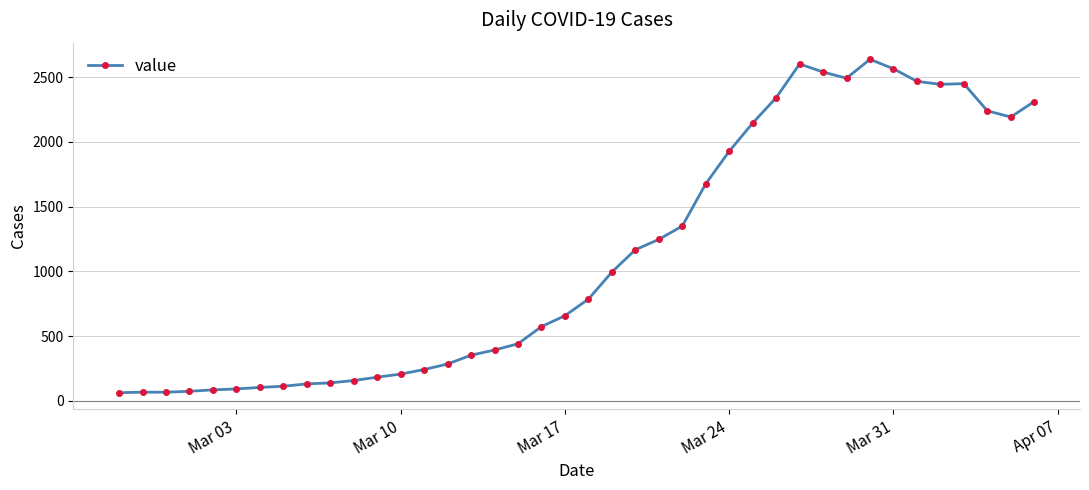

What is the difference between the second highest and second lowest values?

2537